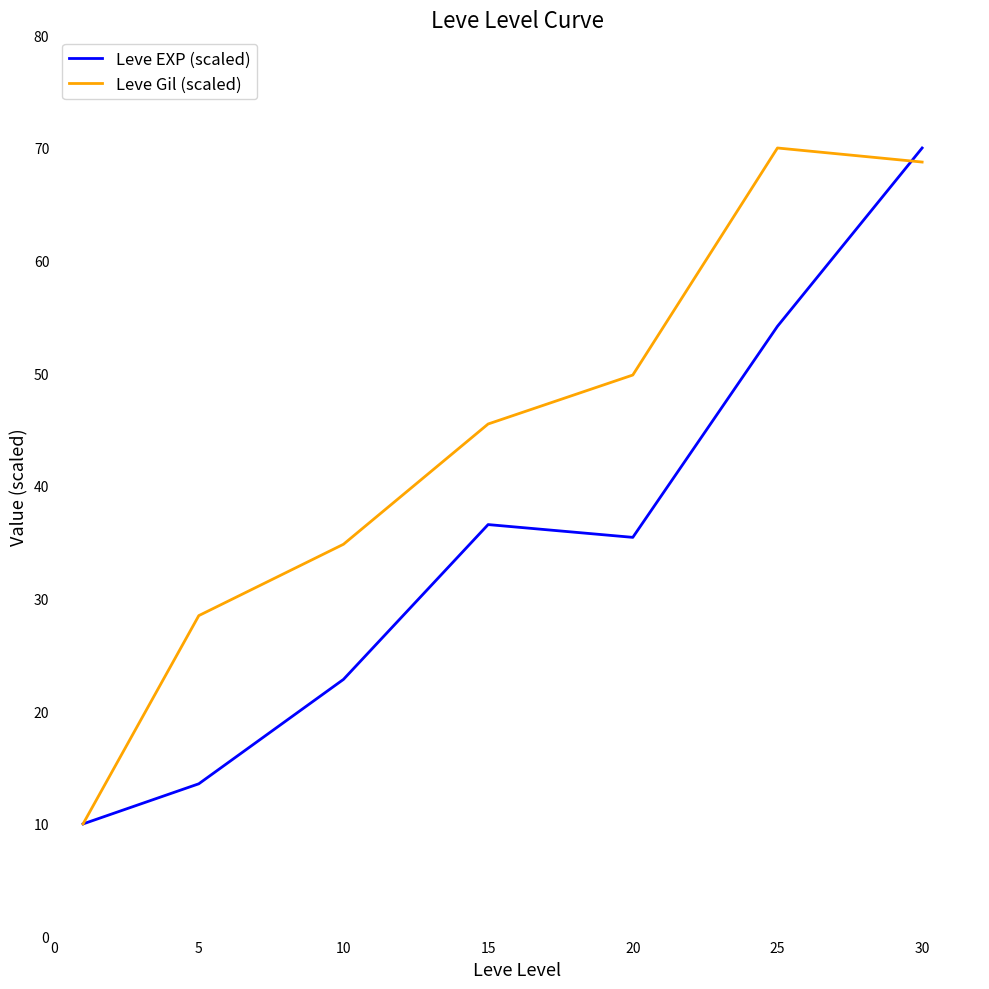

Which series has the largest total across all categories?

Leve Gil (scaled)